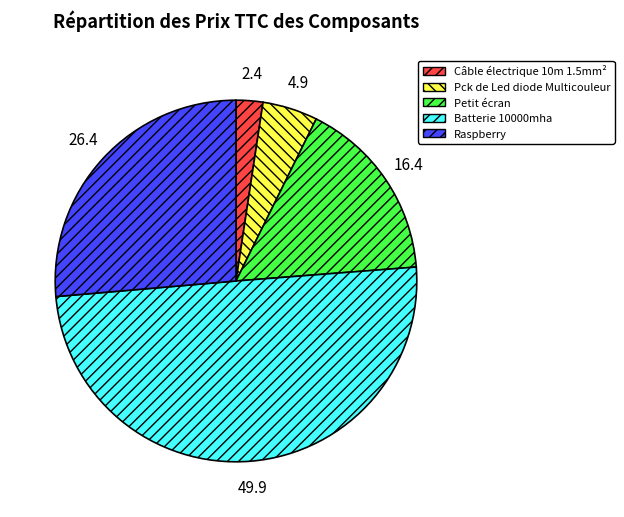

Count the number of slices in the pie.

5